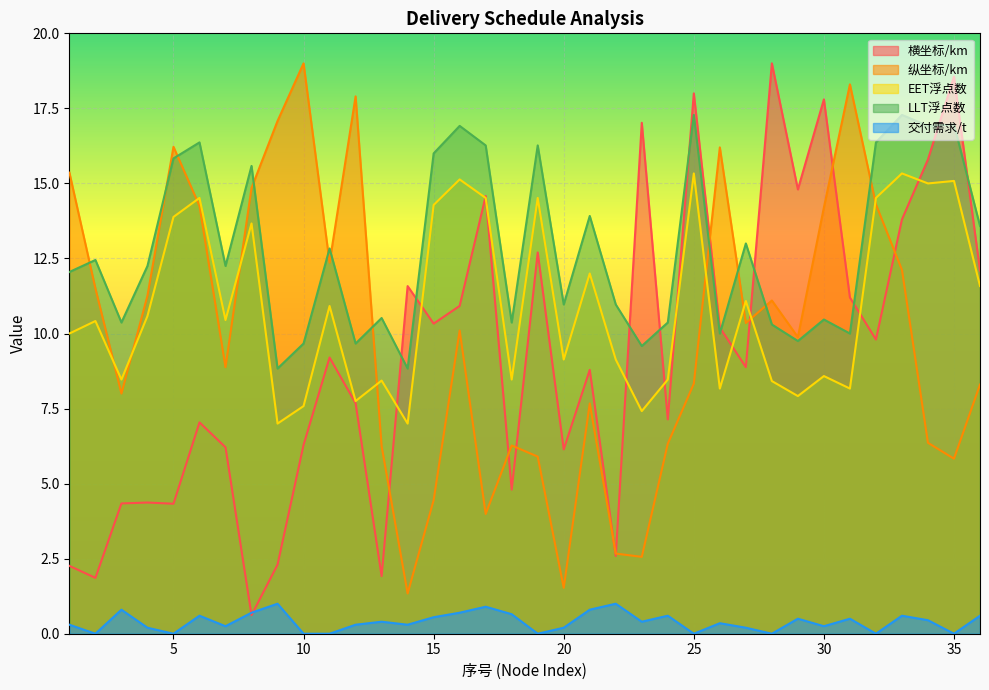

At how many categories does at least one series exceed 6?

36